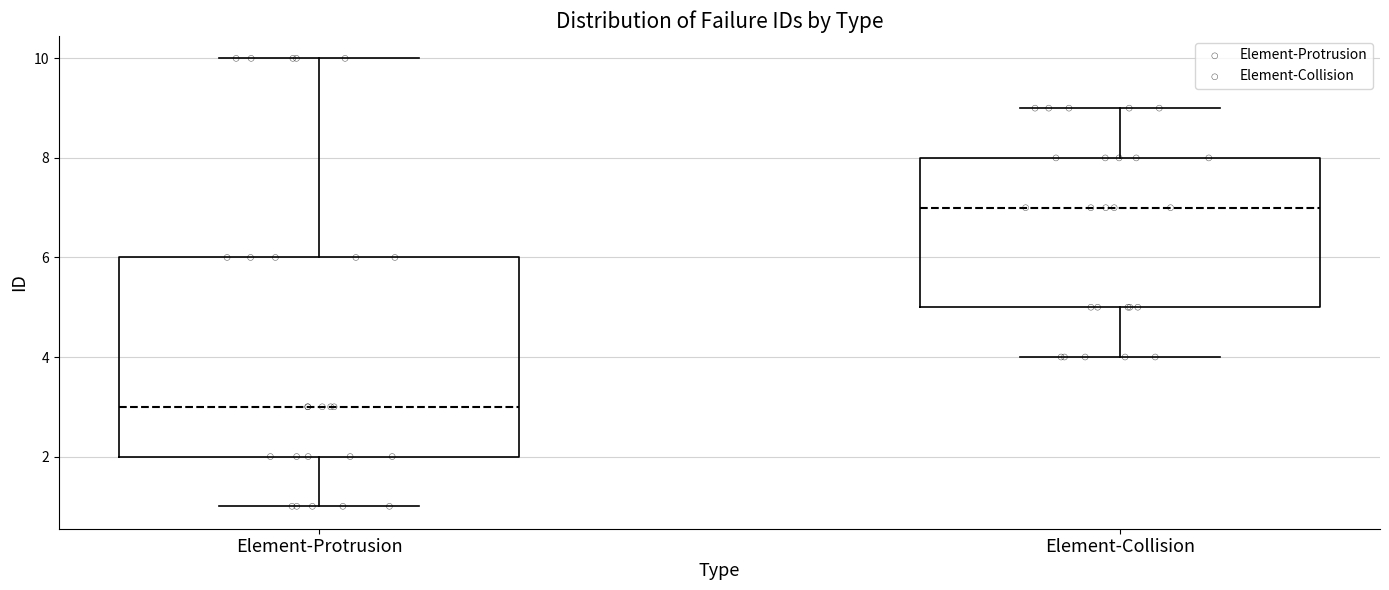

Which box's median line is the highest?

Element-Collision